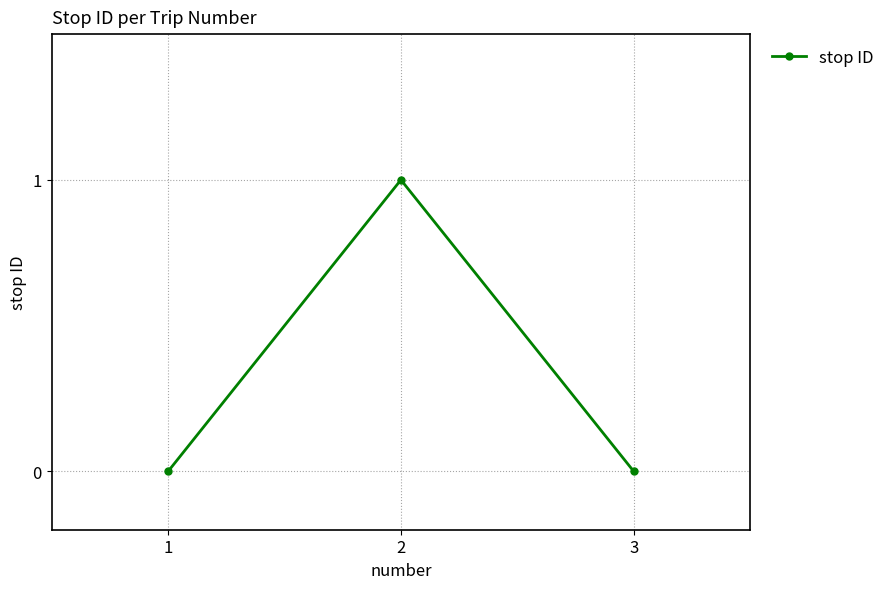

What is the difference between the values at 2 and 1?

1